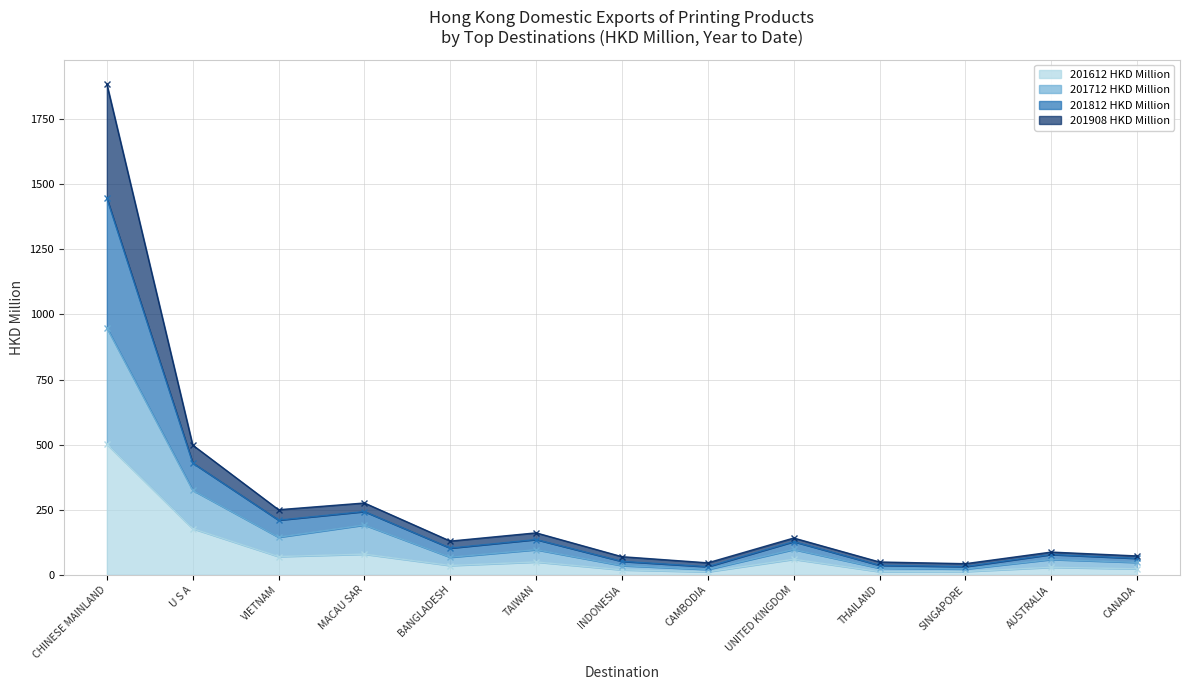

Where does the 201612 HKD Million series first go above 35?

CHINESE MAINLAND